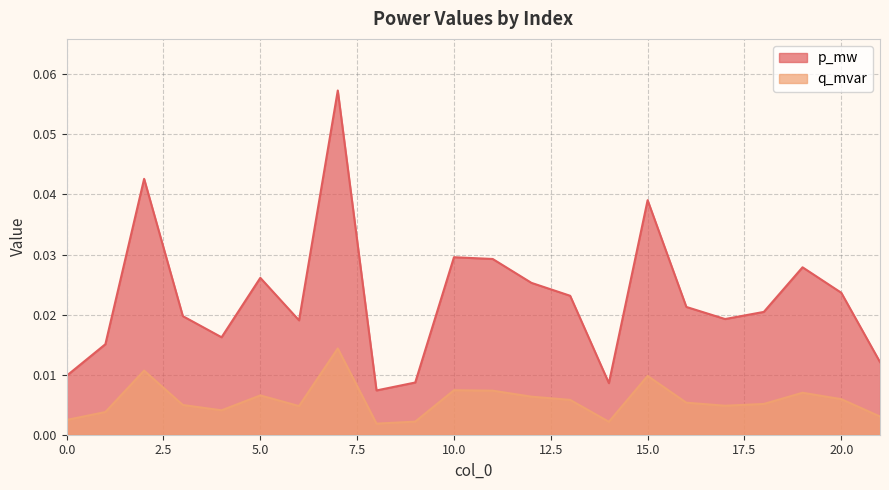

Reading left to right, extract all data points from this chart.

p_mw: 0=0.0	1=0.0	2=0.0	3=0.0	4=0.0	5=0.0	6=0.0	7=0.1	8=0.0	9=0.0	10=0.0	11=0.0	12=0.0	13=0.0	14=0.0	15=0.0	16=0.0	17=0.0	18=0.0	19=0.0	20=0.0	21=0.0
q_mvar: 0=0.0	1=0.0	2=0.0	3=0.0	4=0.0	5=0.0	6=0.0	7=0.0	8=0.0	9=0.0	10=0.0	11=0.0	12=0.0	13=0.0	14=0.0	15=0.0	16=0.0	17=0.0	18=0.0	19=0.0	20=0.0	21=0.0